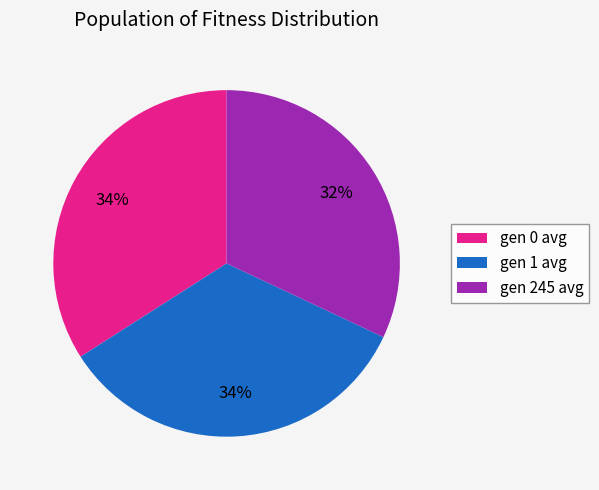

What percentage is the gen 1 avg slice, to the nearest percent?

34%